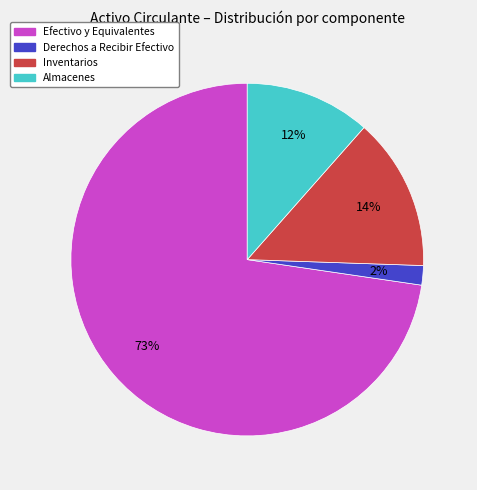

Does any single category account for the majority?

Yes